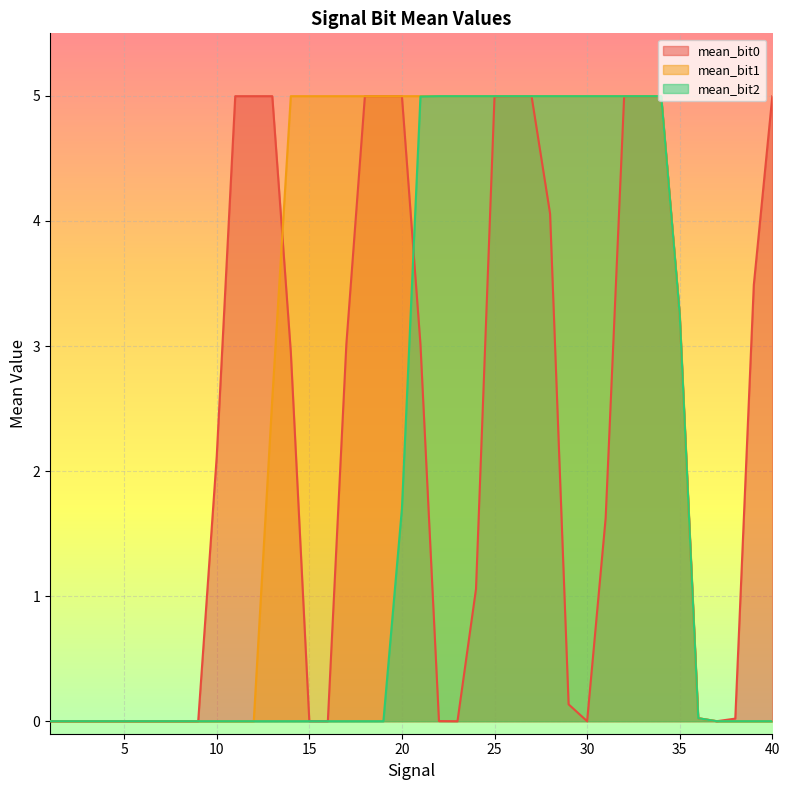

True or false: mean_bit0 and mean_bit2 intersect in this chart.

True